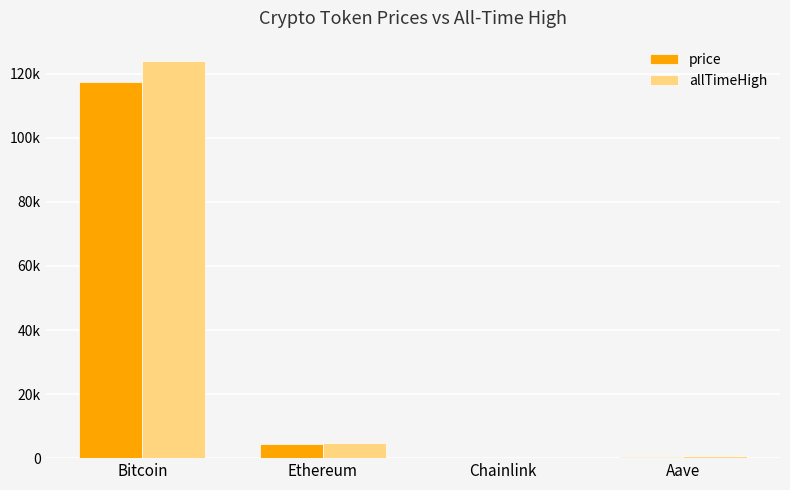

What is the label of the 4th bar from the right?

Bitcoin